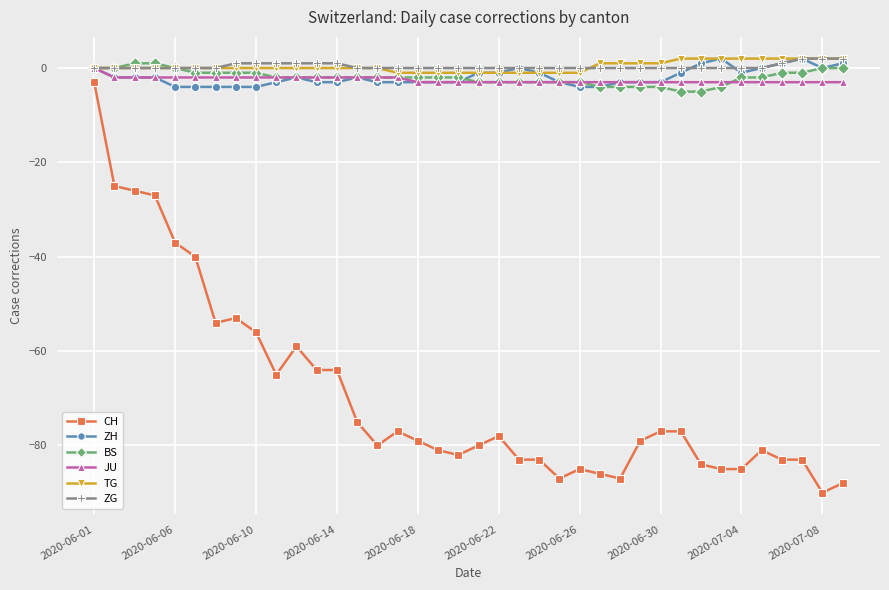

True or false: ZH and CH cross at least once.

False